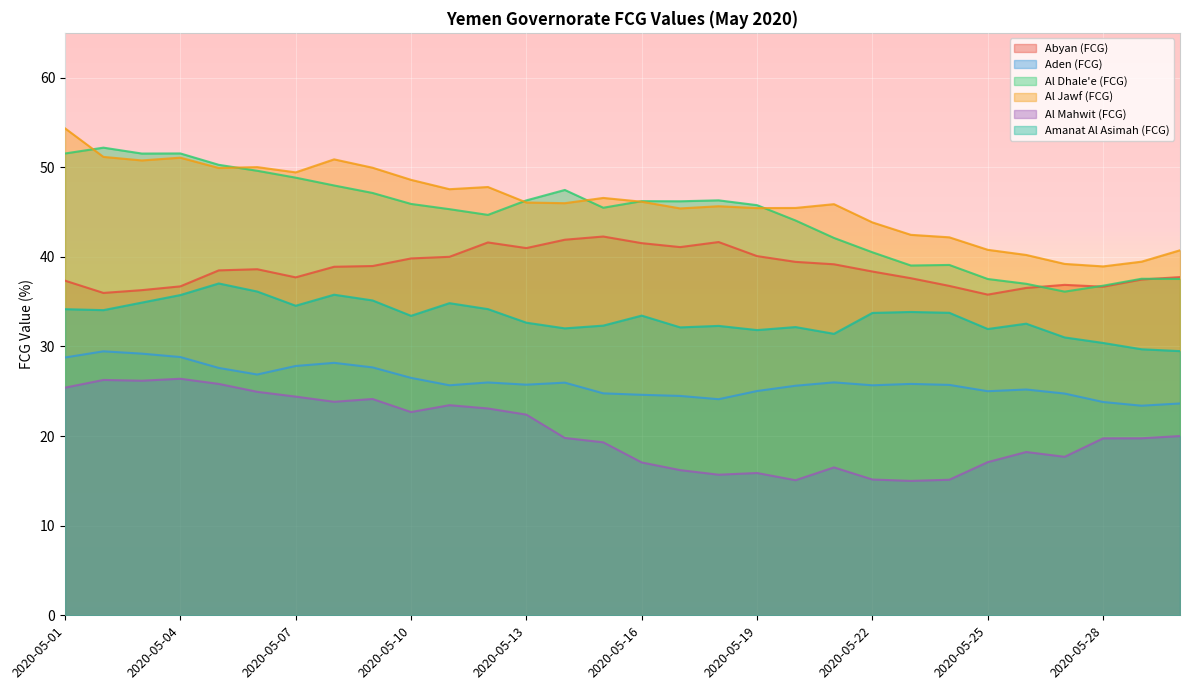

How many lines are shown in the chart?

6